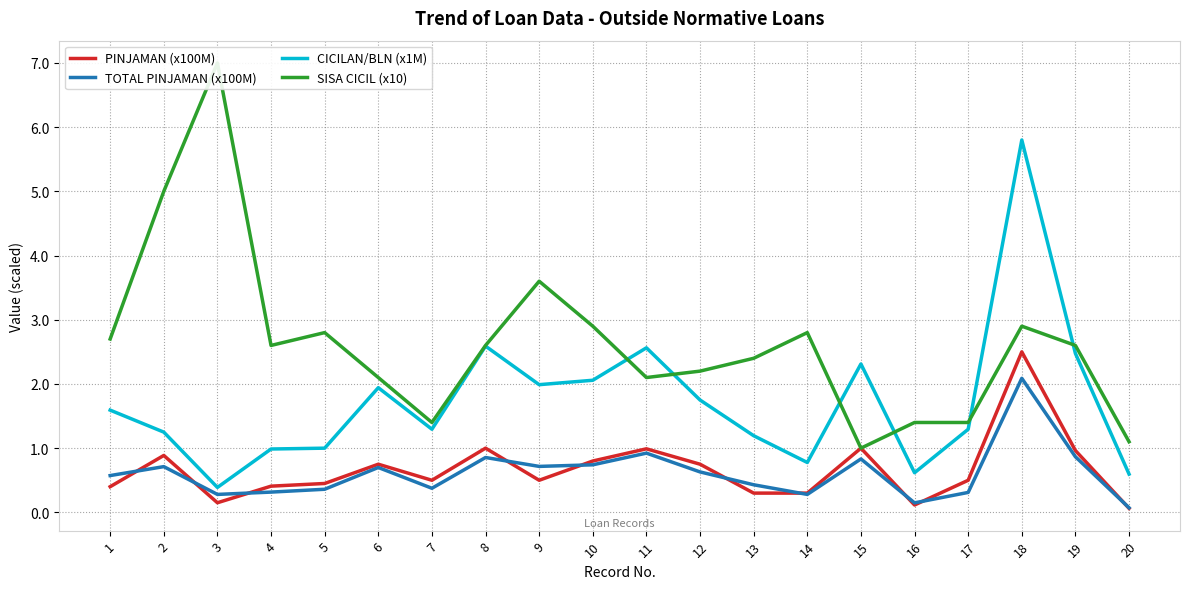

In CICILAN/BLN (x1M), how many points are higher than both neighbors (excluding endpoints)?

5